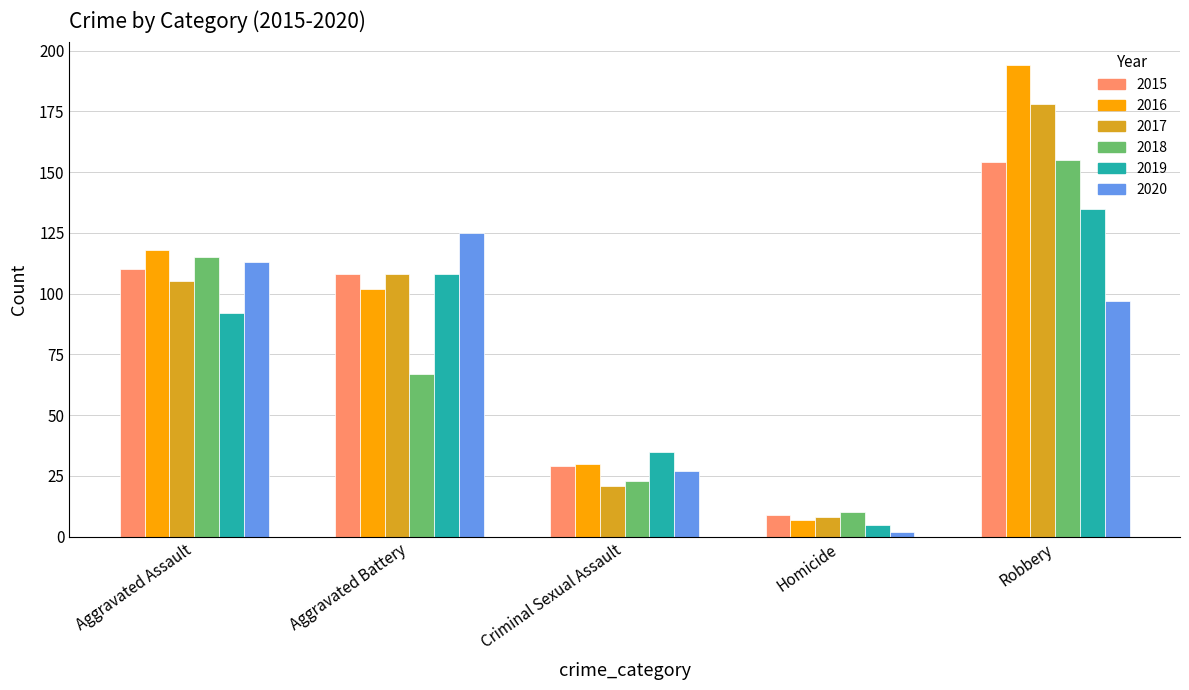

What is the label of the 3rd bar from the right?

Criminal Sexual Assault